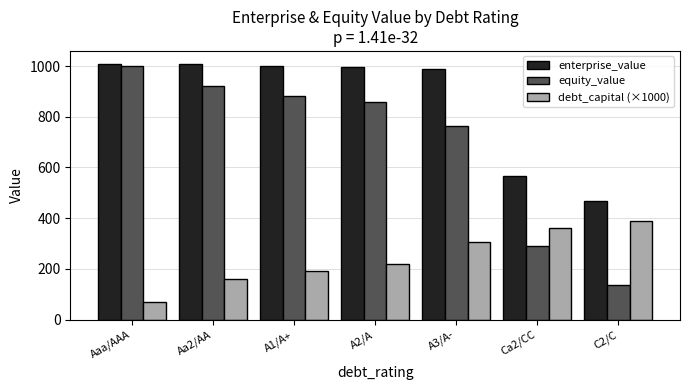

What is the difference between the equity_value values at C2/C and A3/A-?

626.0